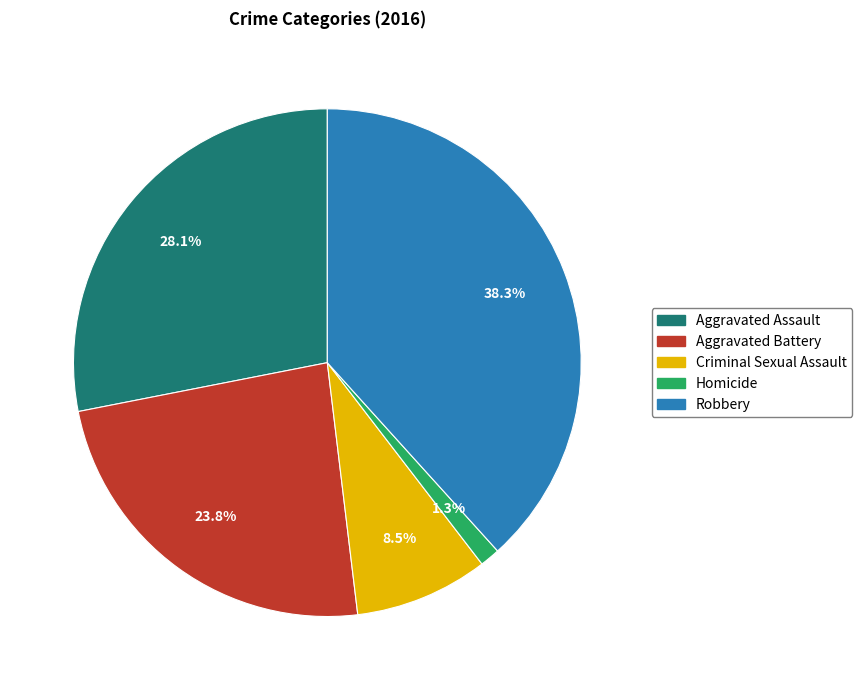

Approximately how many times larger is the value at Robbery compared to Aggravated Assault?

1.4